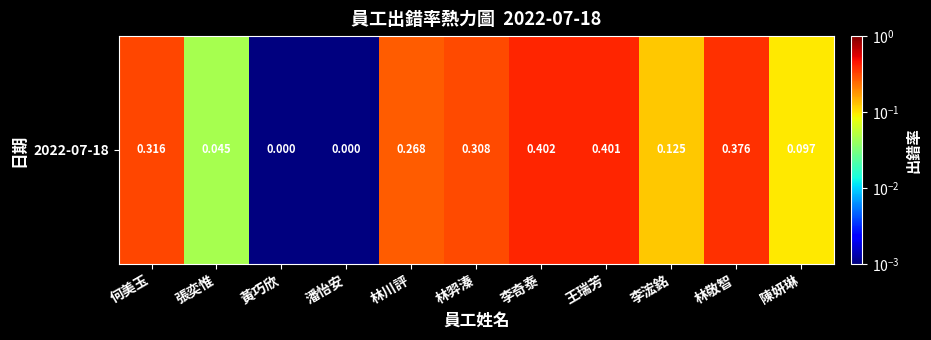

Reading right to left, what are all the values shown in this chart?

陳妍琳=0.1	林敬智=0.4	李浤銘=0.1	王瑞芳=0.4	李奇泰=0.4	林羿溱=0.3	林川評=0.3	潘怡安=0.0	黃巧欣=0.0	張奕惟=0.0	何美玉=0.3